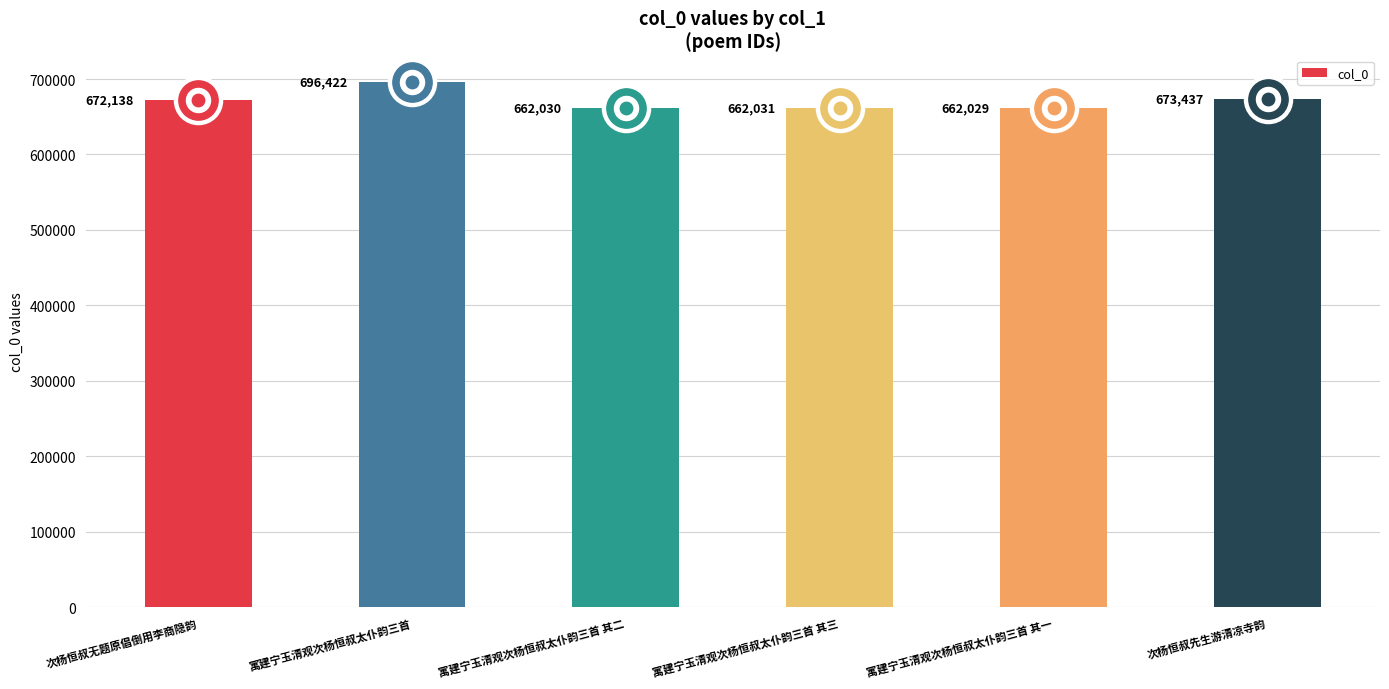

What is the ratio of the value at 次杨恒叔无题原倡倒用李商隐韵 to the value at 寓建宁玉清观次杨恒叔太仆韵三首 其三?

1.0